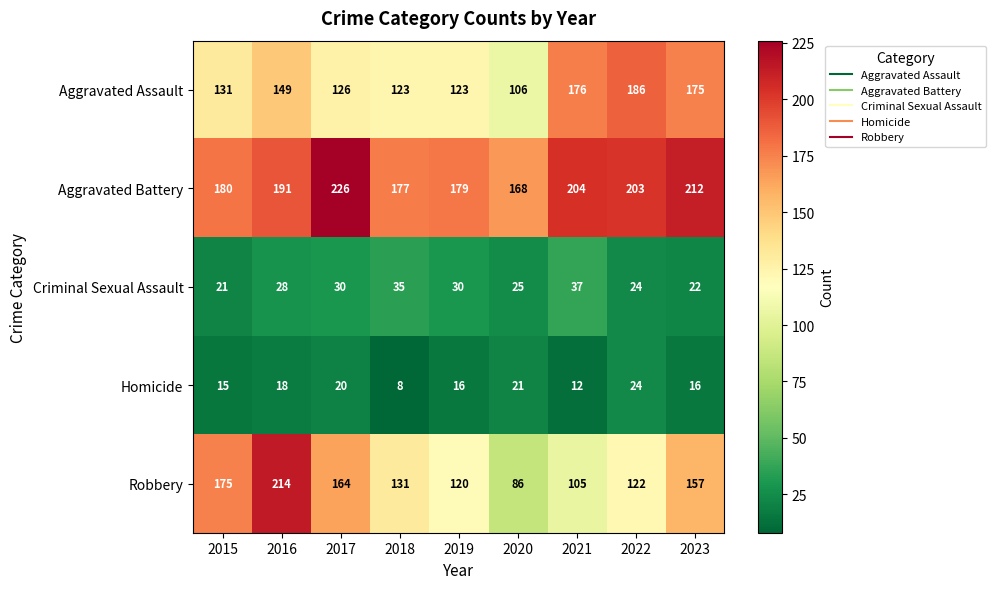

Which series has the largest total across all categories?

Aggravated Battery